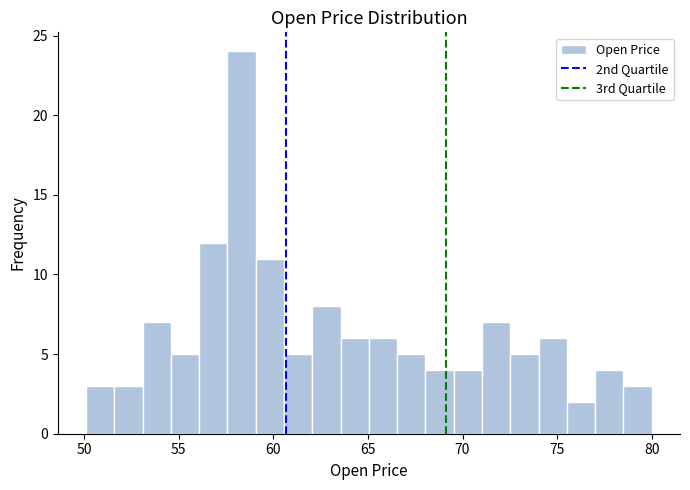

Read against the x-axis, roughly where is the centre of the tallest bar?

58.5